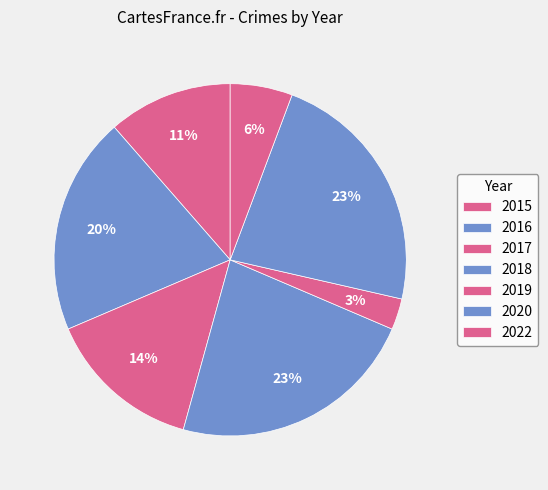

To the nearest percent, what is the difference between the largest and smallest slice percentages?

20%